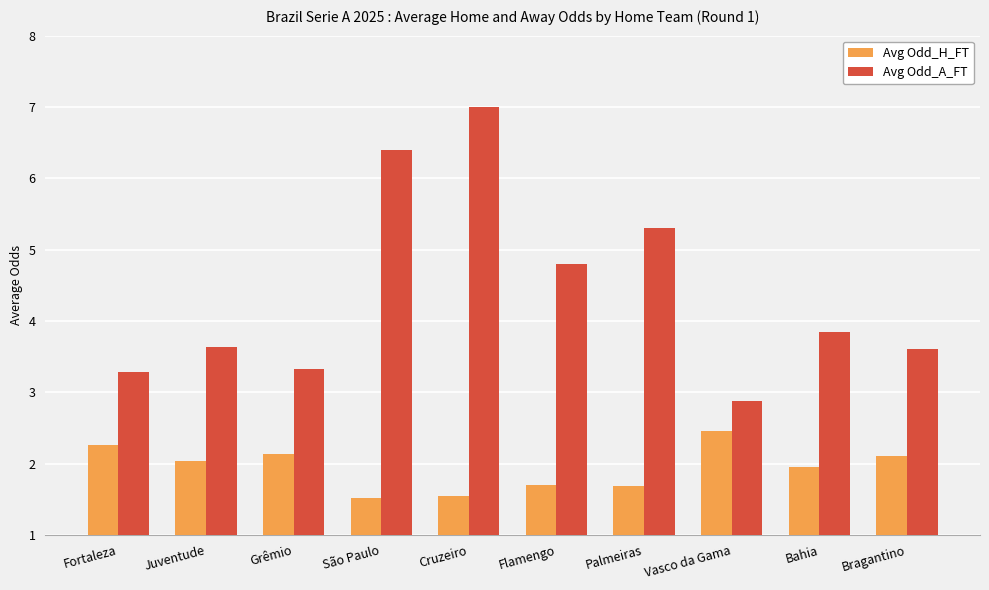

What is the label of the 8th bar from the left?

Vasco da Gama